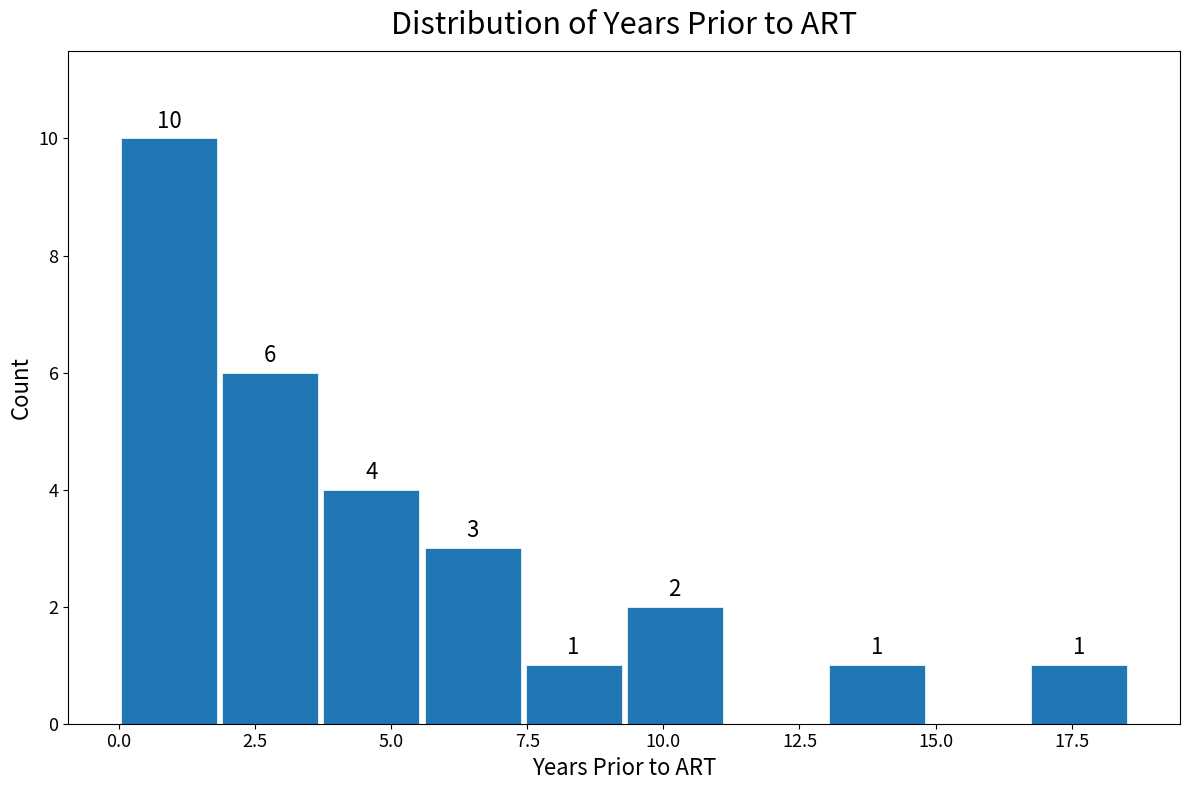

Read against the x-axis, roughly where is the centre of the tallest bar?

1.0